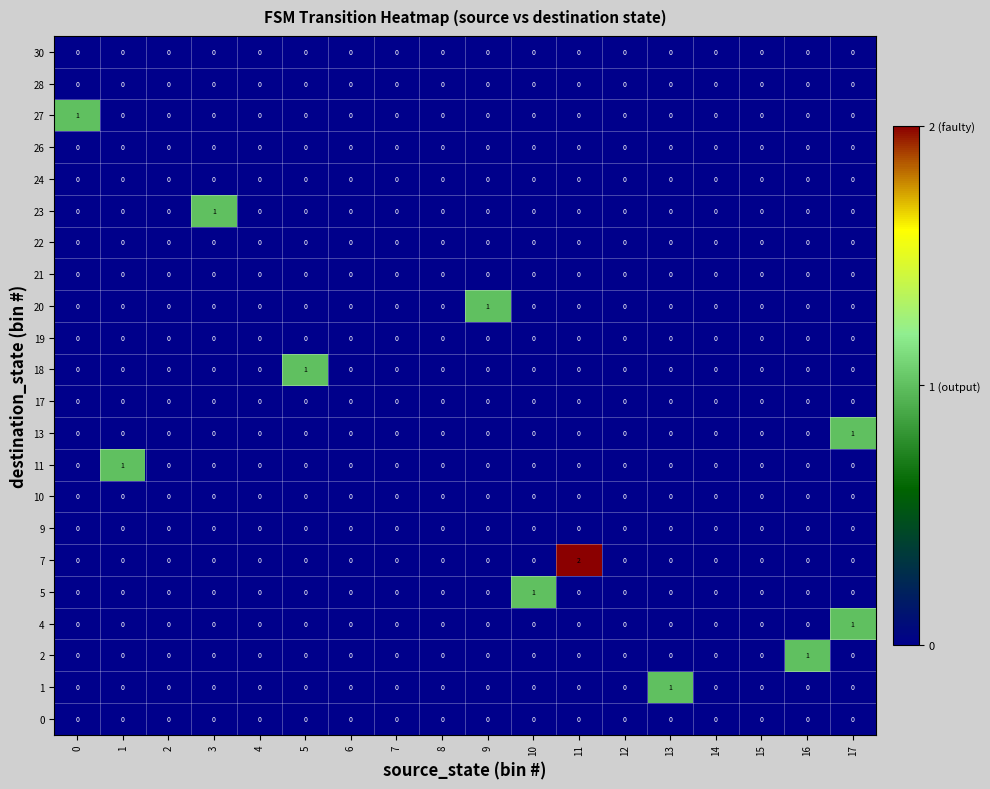

Which series has the widest spread of values?

7